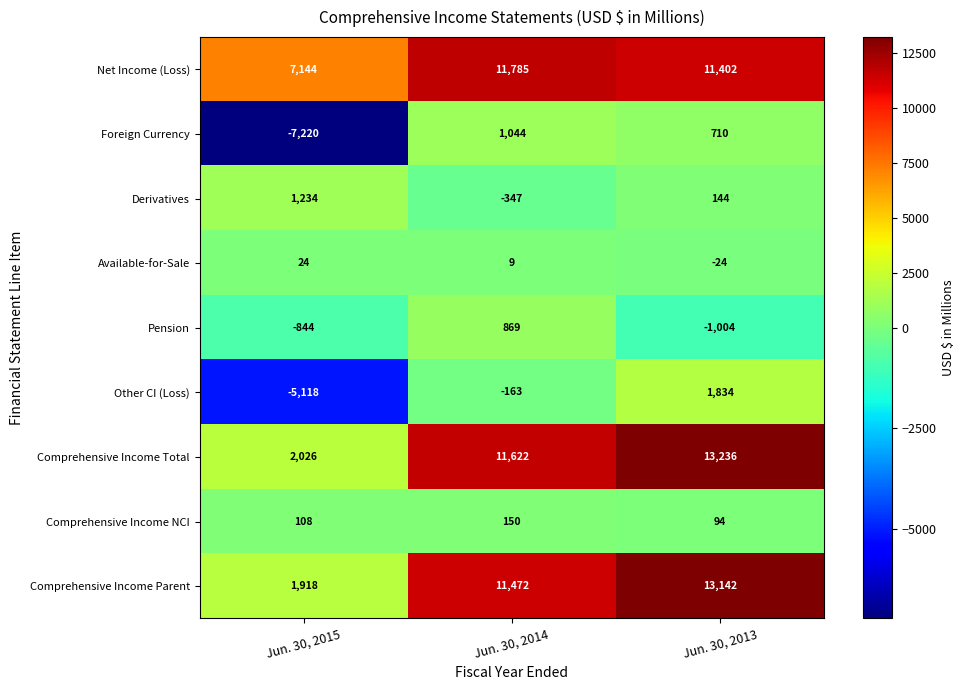

At which label is Pension closest to -67?

Jun. 30, 2015